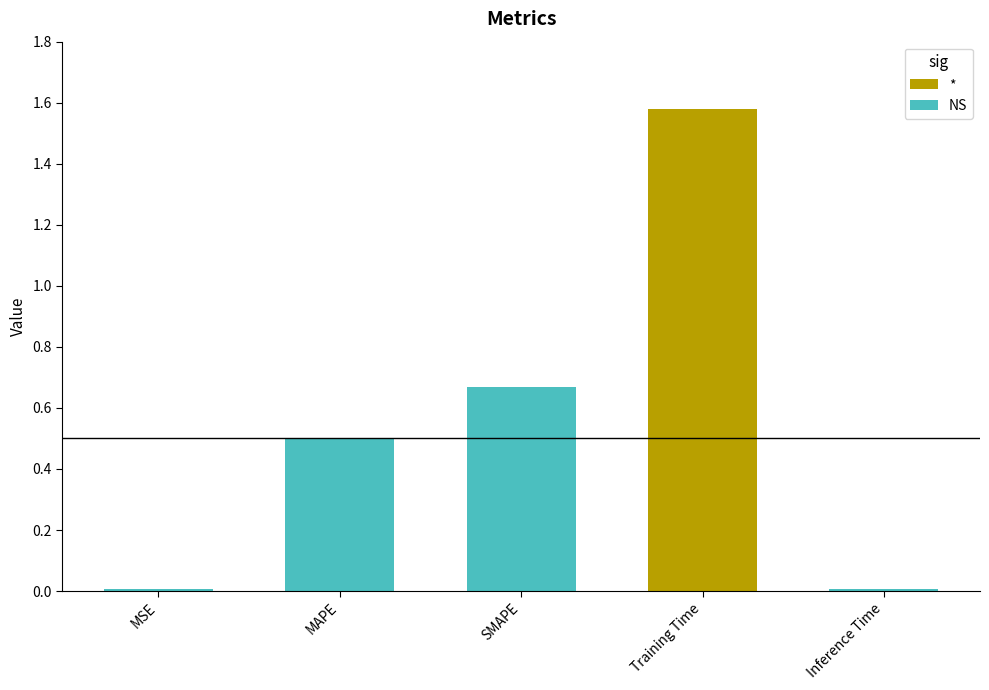

What is the label of the 5th bar from the left?

Inference Time